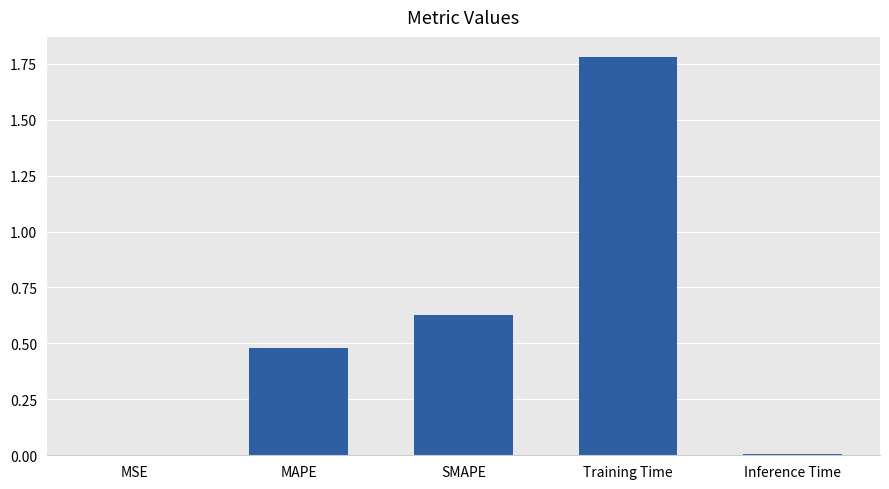

The value at MAPE is 0.1. True or false?

False